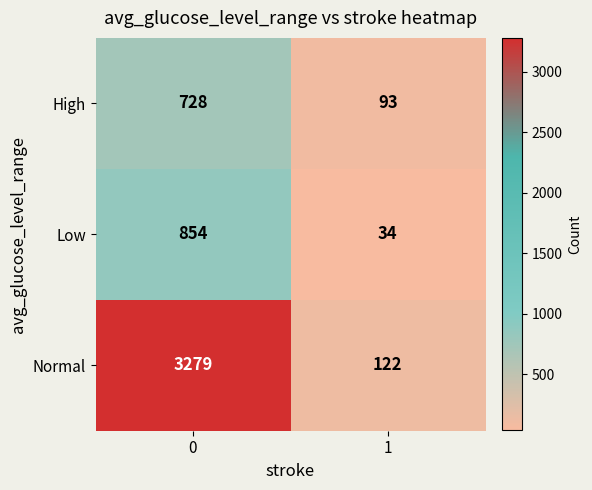

What is the difference between the maximum and minimum values in the High series?

635